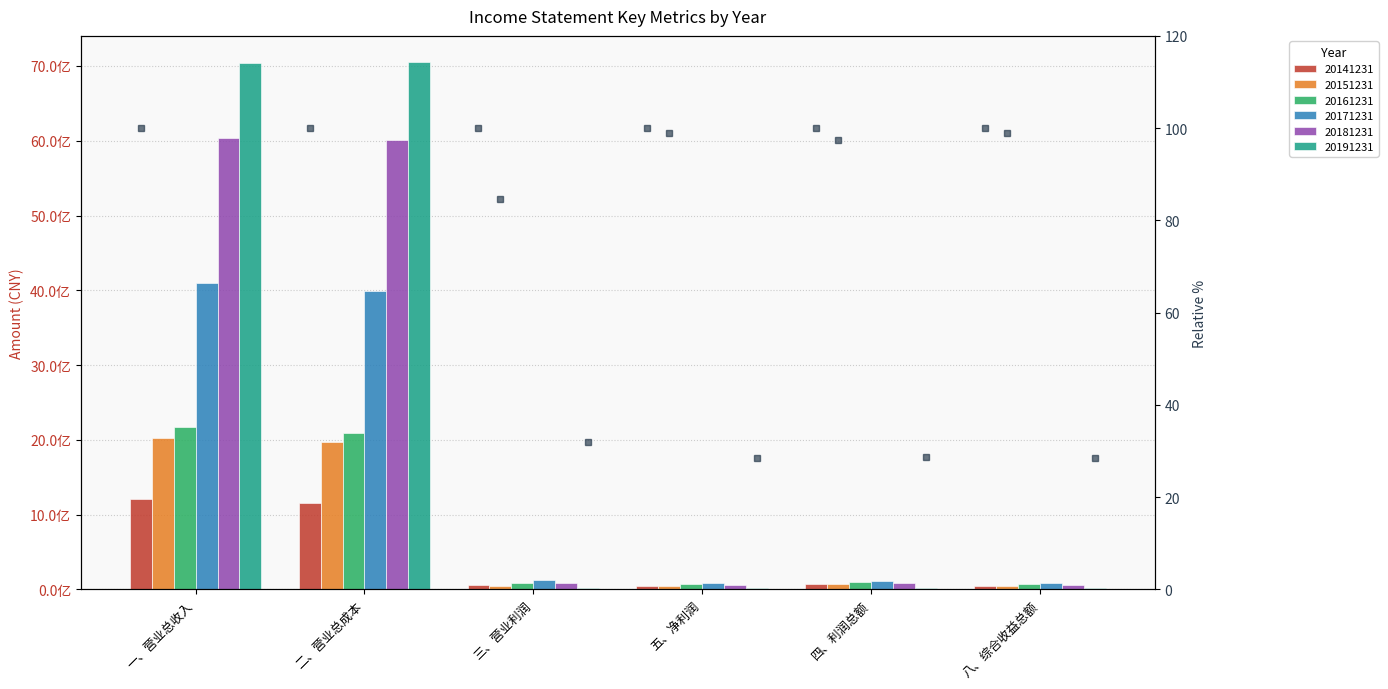

True or false: 20171231 has a value of 188386200.6 at 四、利润总额.

False